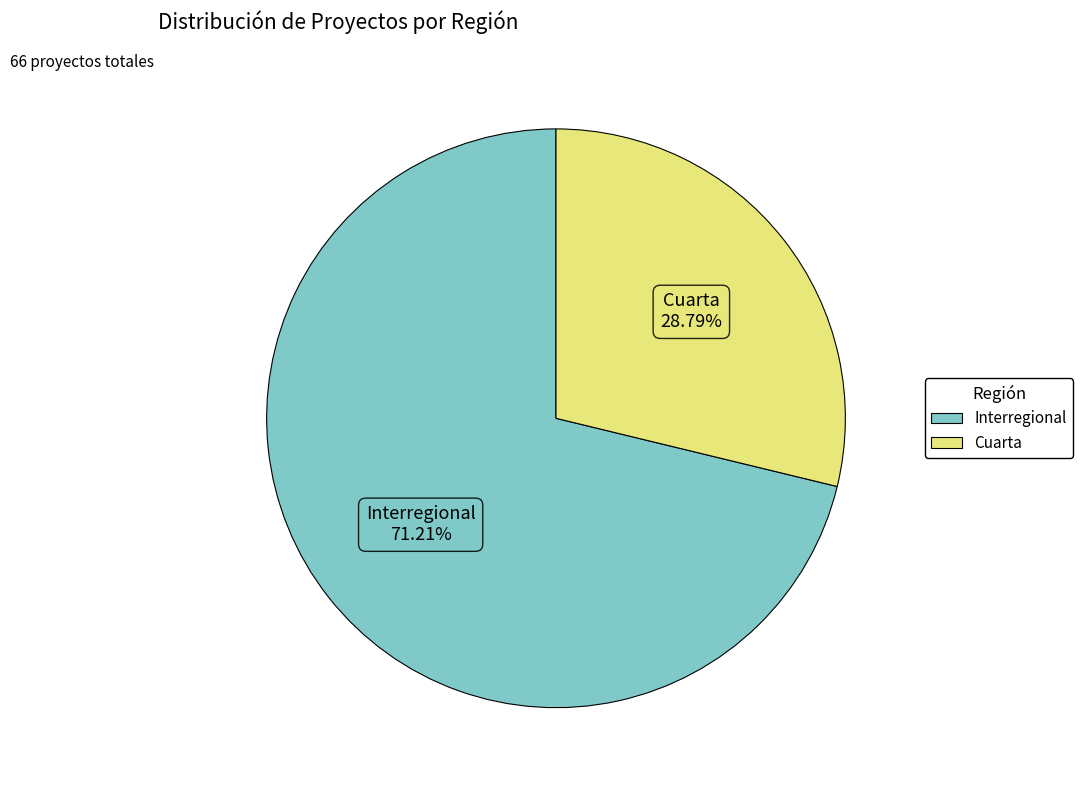

What is the largest slice in the pie chart?

Interregional